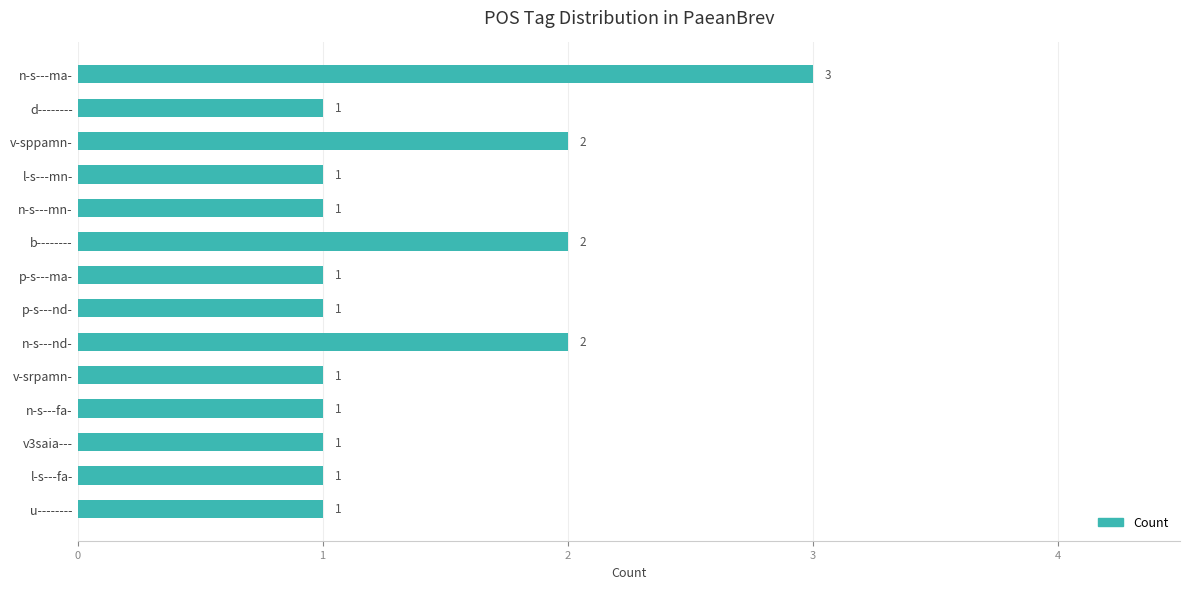

Reading top to bottom, transcribe all the data shown in this chart.

3	1	2	1	1	2	1	1	2	1	1	1	1	1